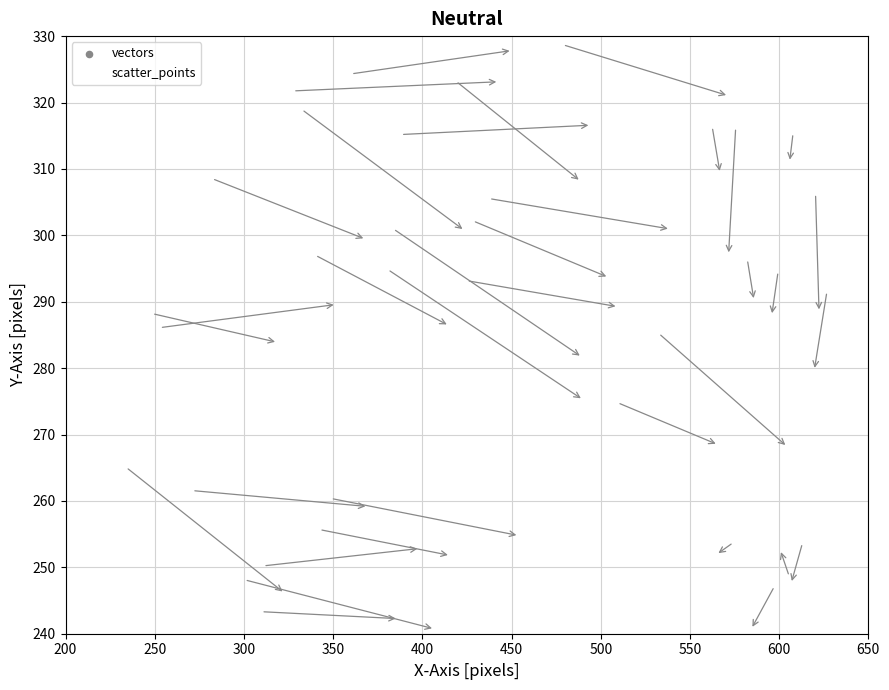

What is the range of Y values (max minus min)?

88.3